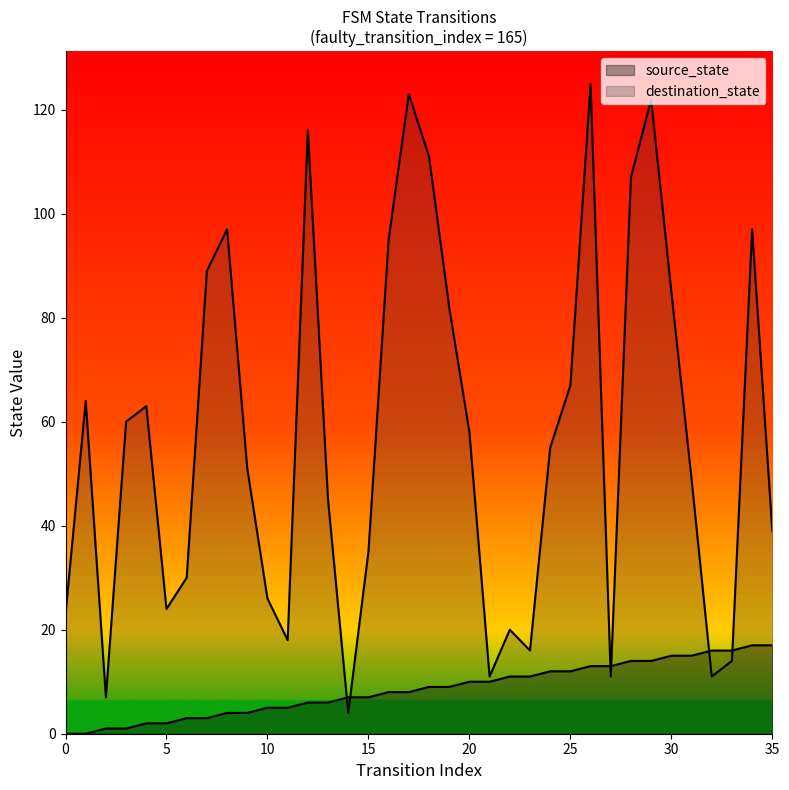

What is the value of the destination_state point at the 27th from the left?

125